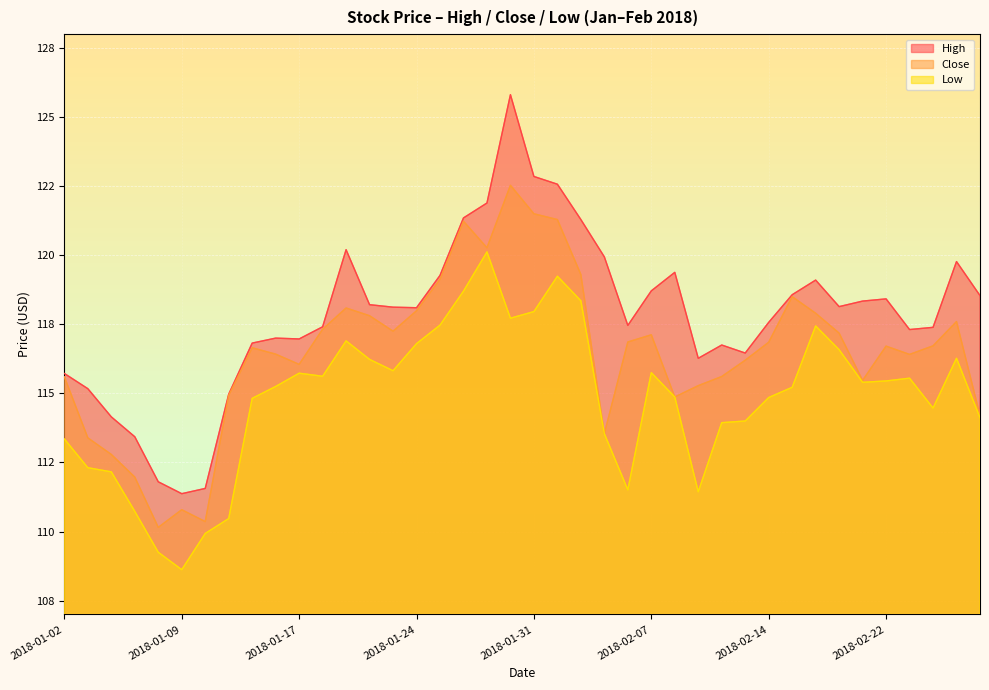

How many values in the Low series exceed 115?

22